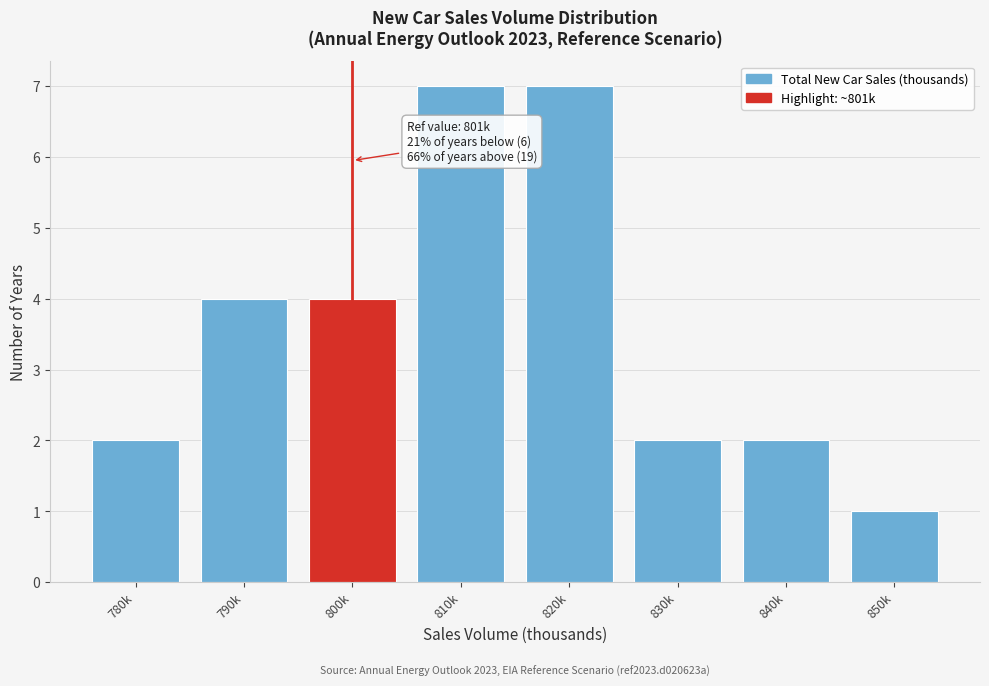

Reading left to right, transcribe all the data shown in this chart.

780k=2	790k=4	800k=4	810k=7	820k=7	830k=2	840k=2	850k=1